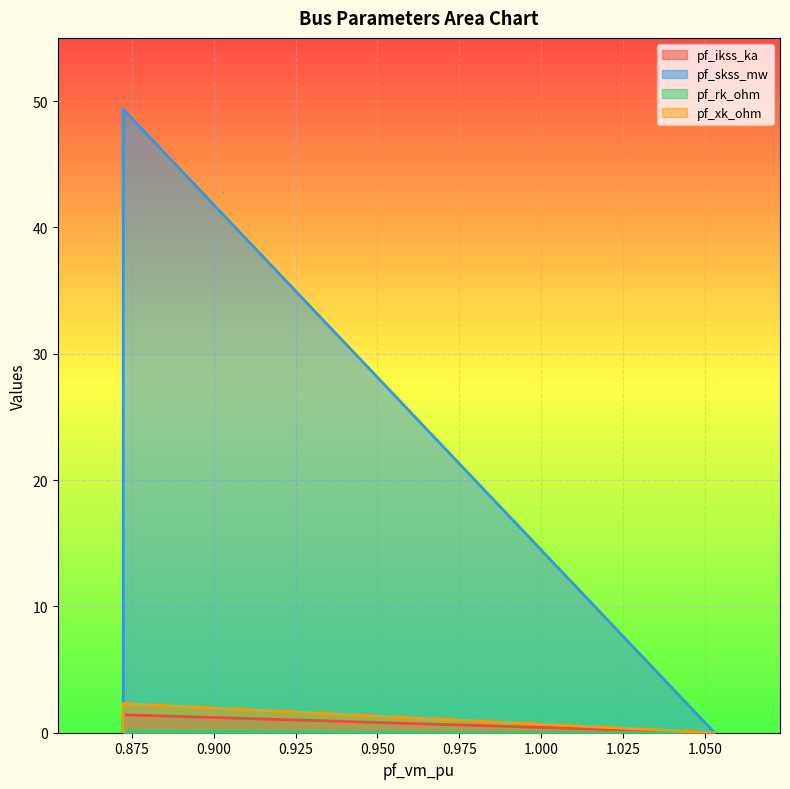

Does the chart display data point markers on the line(s)?

No